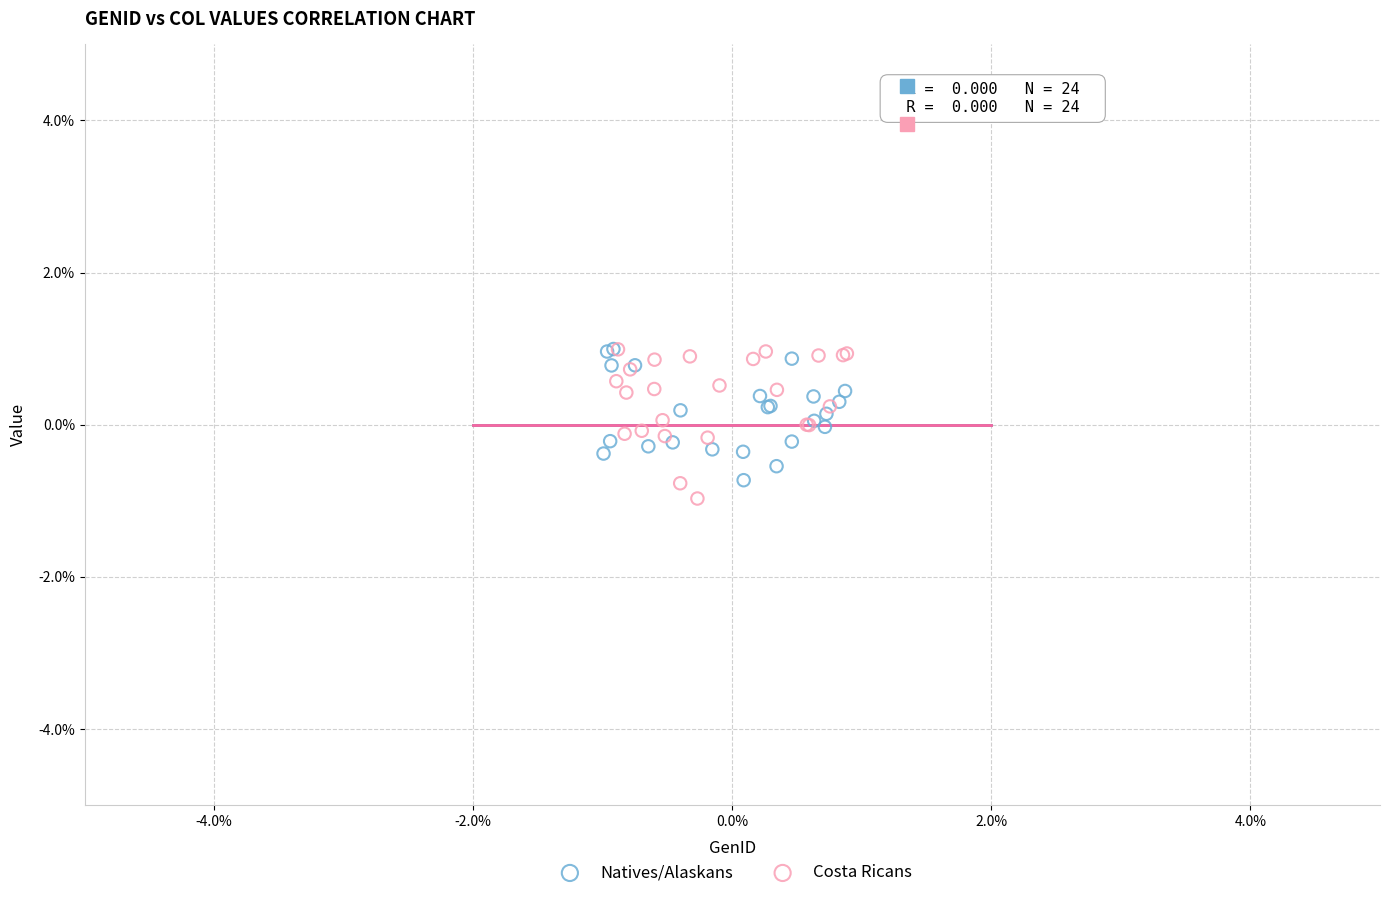

Which series contains the lowest Y value?

Costa Ricans